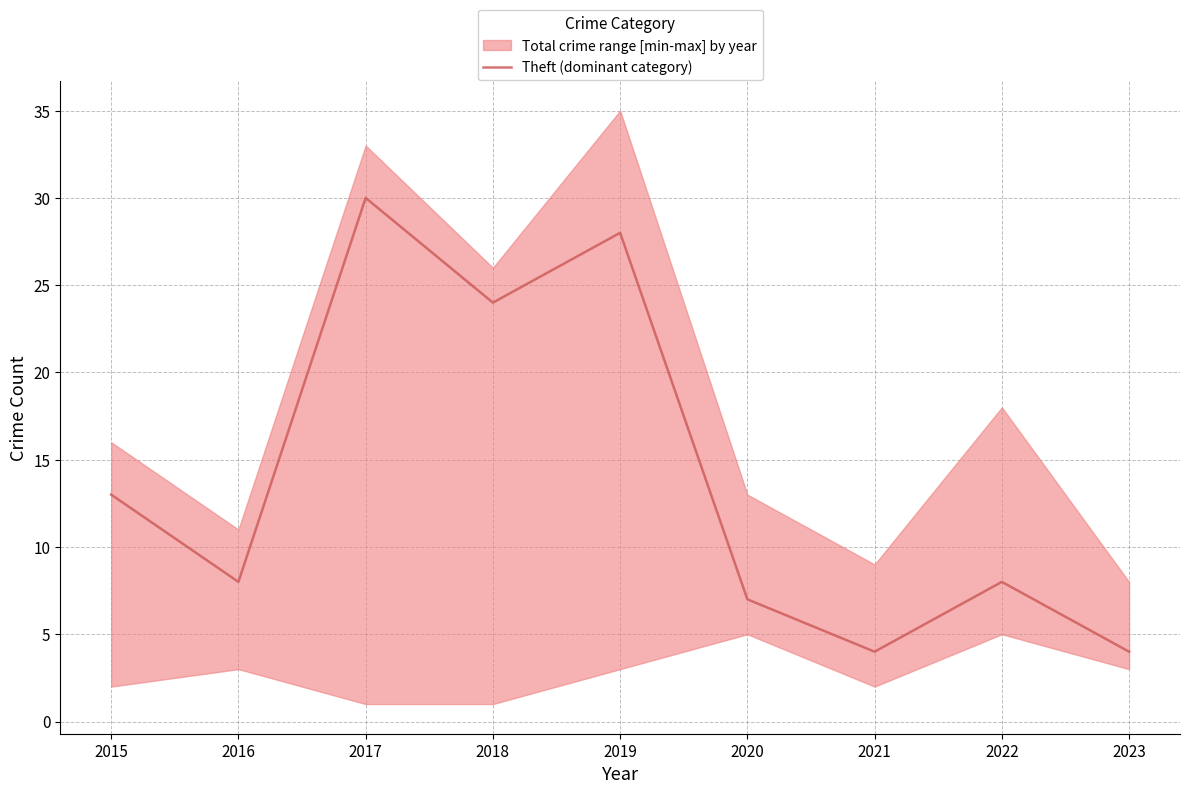

Read the value at 2022, to the nearest 5.

10